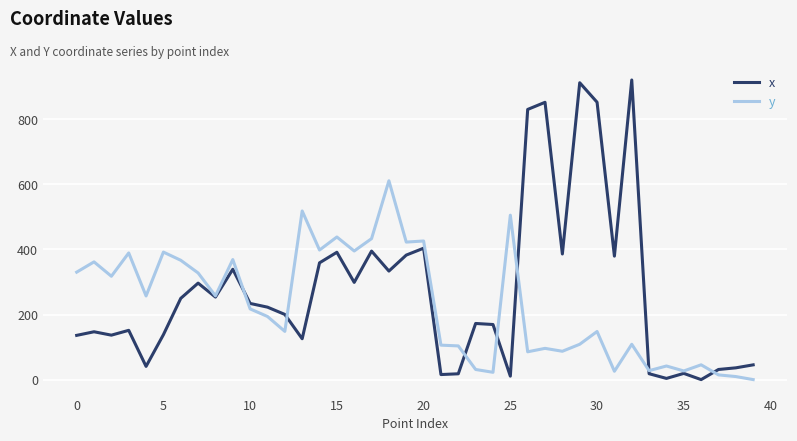

Which series has the largest total across all categories?

x